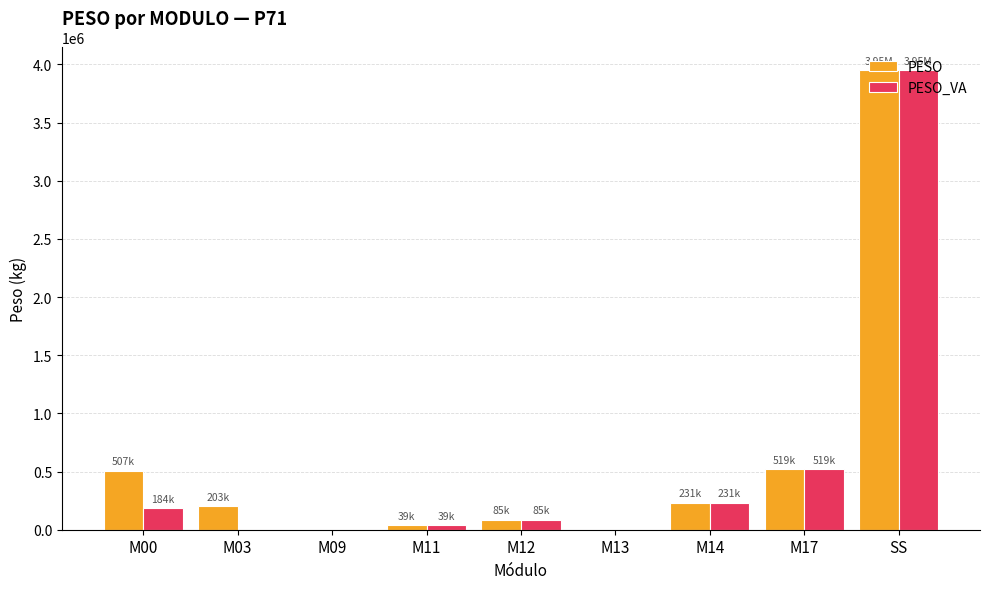

At which category is the sum across all series the highest?

SS